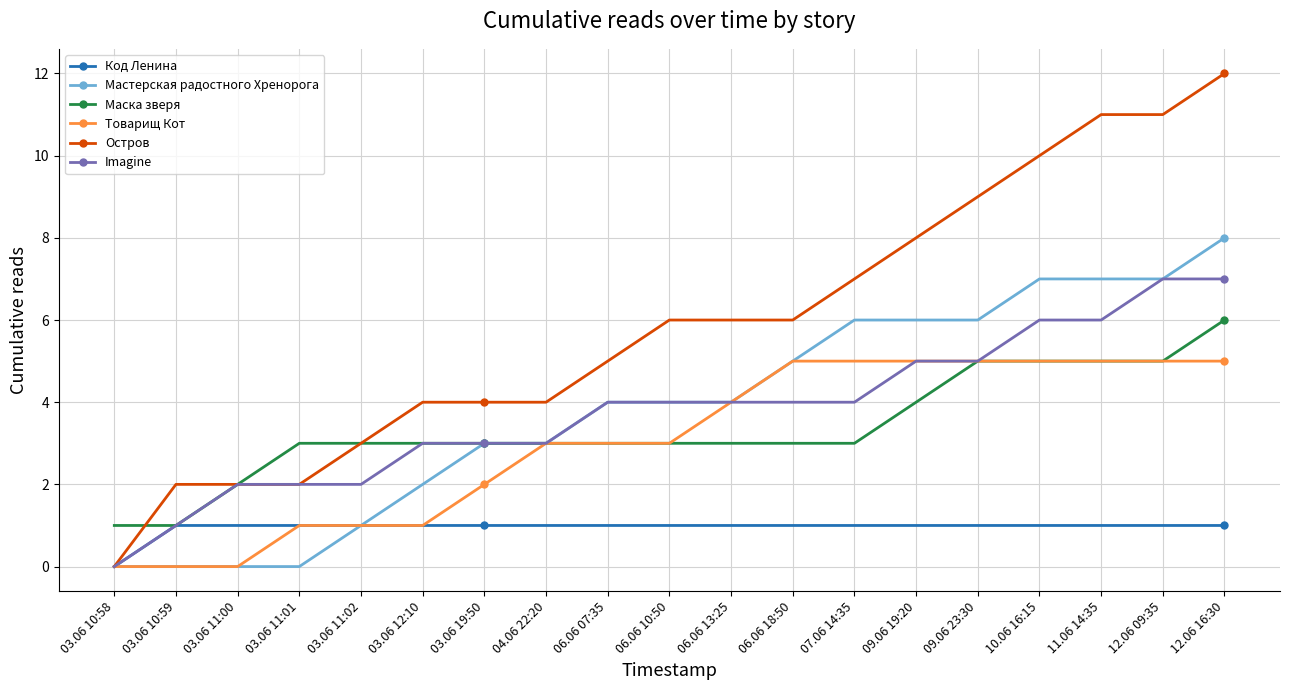

What is the label of the 4th point from the right?

10.06 16:15